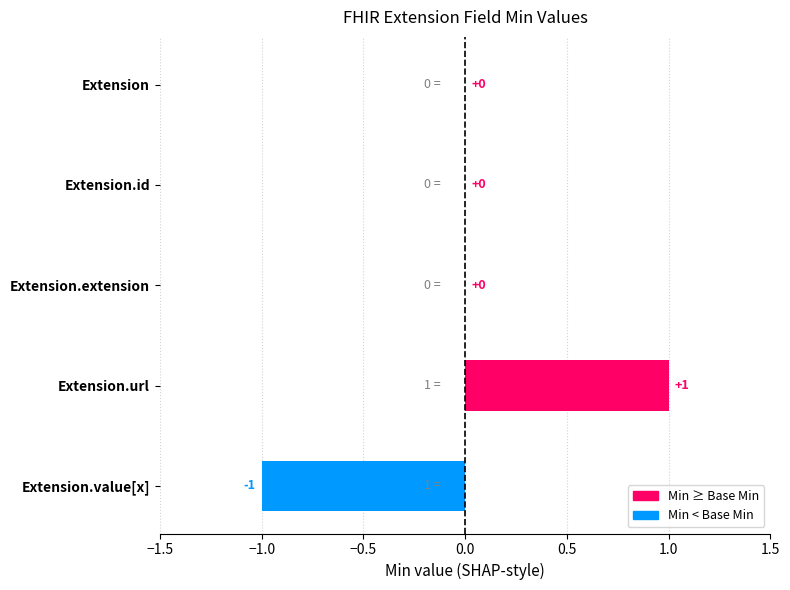

What is the greatest value displayed?

1